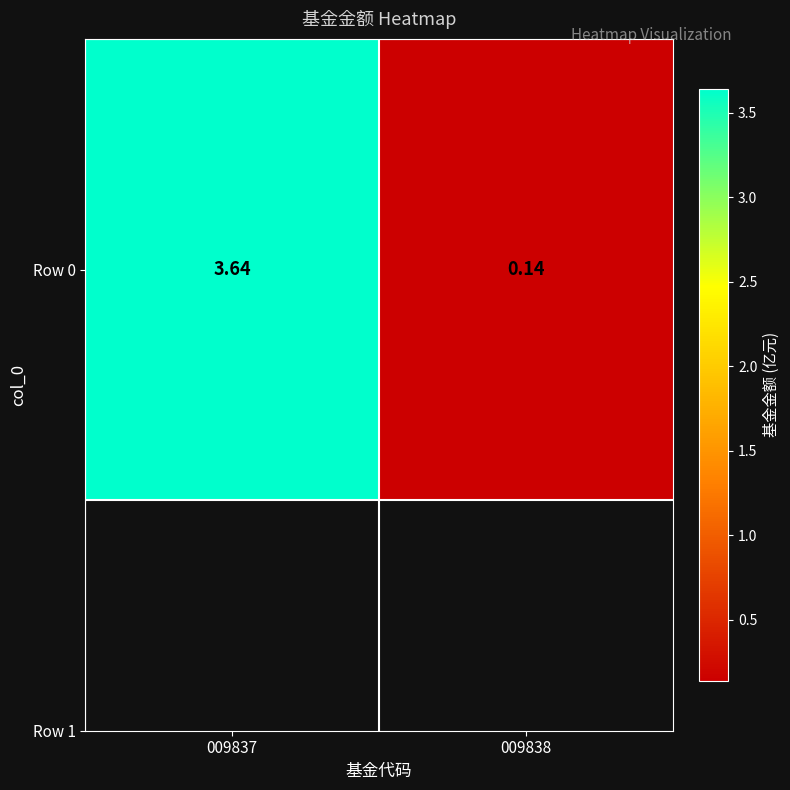

List the labels in order of value, largest first.

009837, 009838